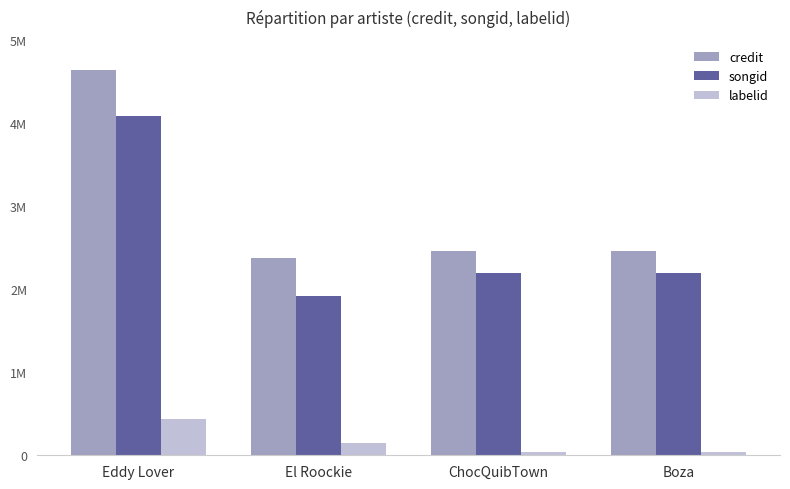

Does the chart contain stacked bars?

No